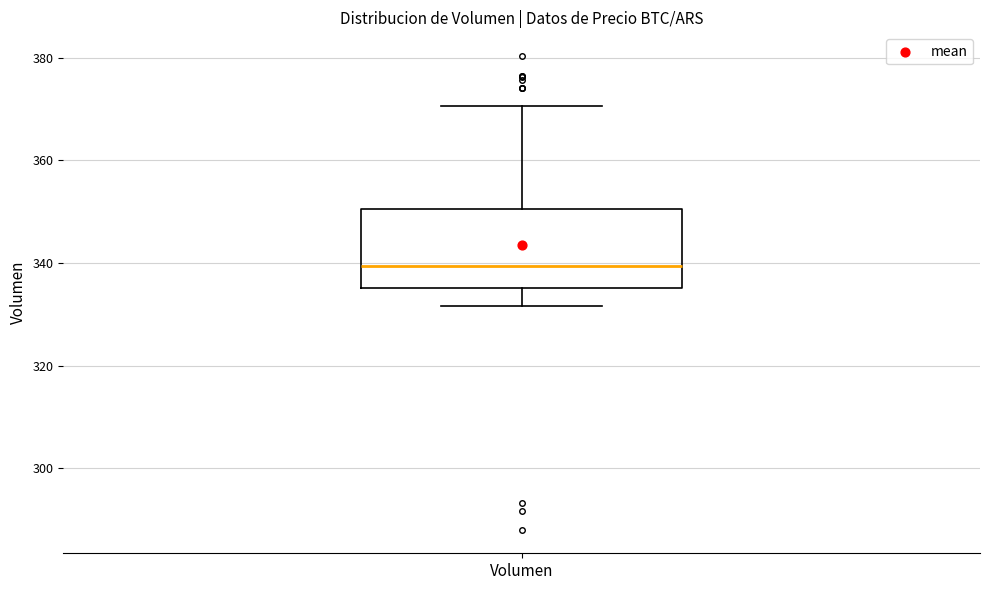

Transcribe this box plot: give where the median line is, the range the box spans, and where the two whiskers end, as read against the y-axis. The values are not printed on the chart, so give them approximately, as read against the axis.

median 340, box 336 to 350, whiskers 332 to 370